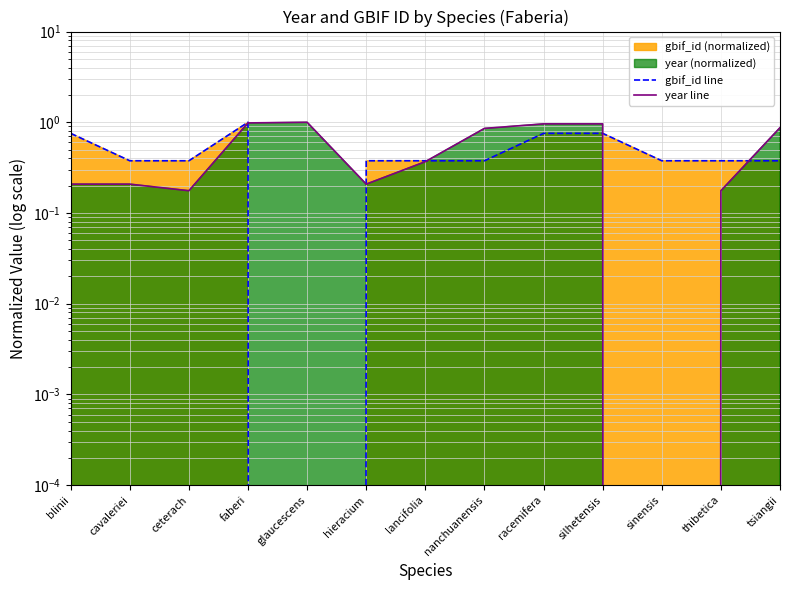

How many lines are shown in the chart?

2